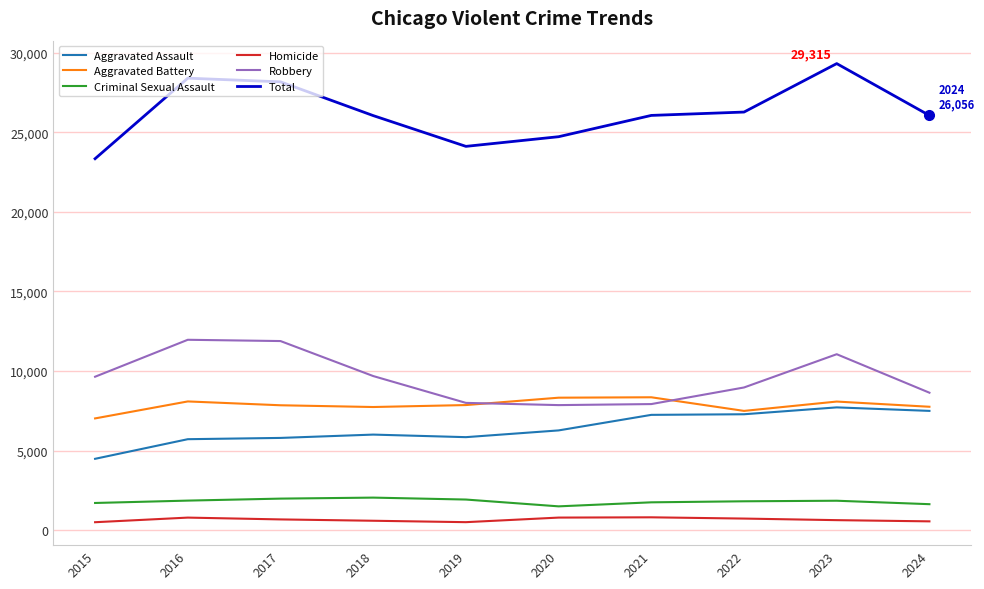

True or false: Criminal Sexual Assault and Robbery intersect in this chart.

False